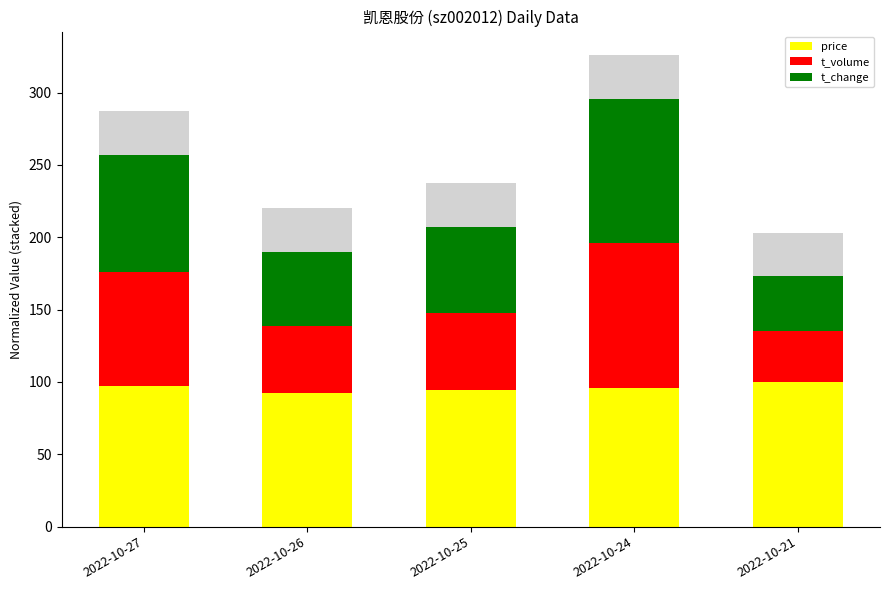

The price series shows 95.9 at 2022-10-24. True or false?

True